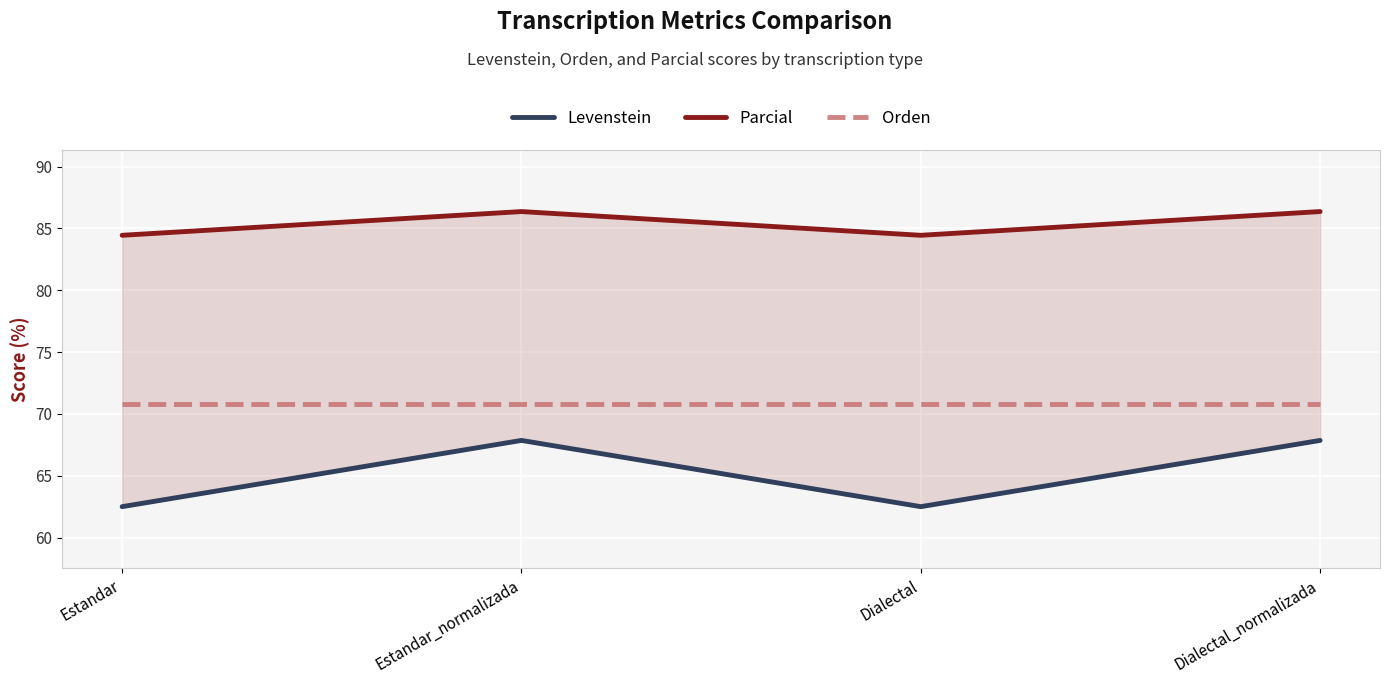

Reading left to right, list all the values displayed in this chart.

Levenstein: Estandar=62.5	Estandar_normalizada=67.9	Dialectal=62.5	Dialectal_normalizada=67.9
Parcial: Estandar=84.4	Estandar_normalizada=86.4	Dialectal=84.4	Dialectal_normalizada=86.4
Orden: Estandar=70.8	Estandar_normalizada=70.8	Dialectal=70.8	Dialectal_normalizada=70.8